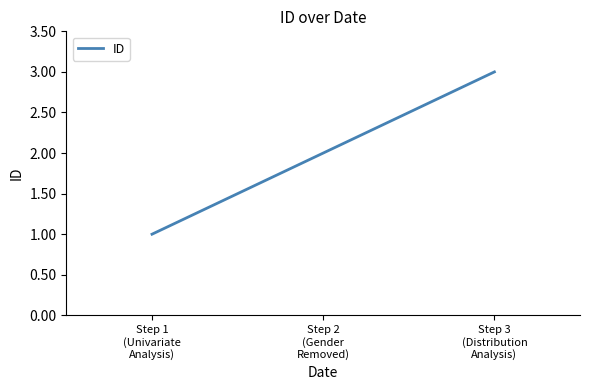

What is the ratio of the value at Step 1
(Univariate
Analysis) to the value at Step 2
(Gender
Removed)?

0.5